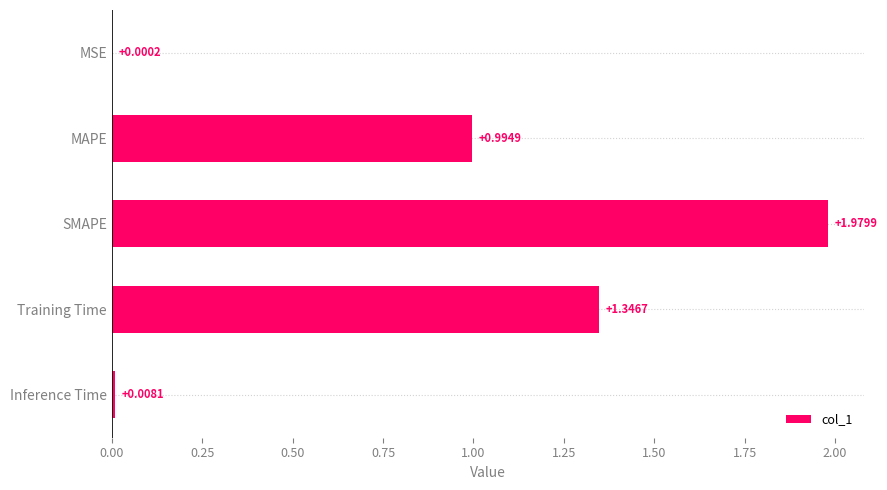

What is the sum of all values?

4.3